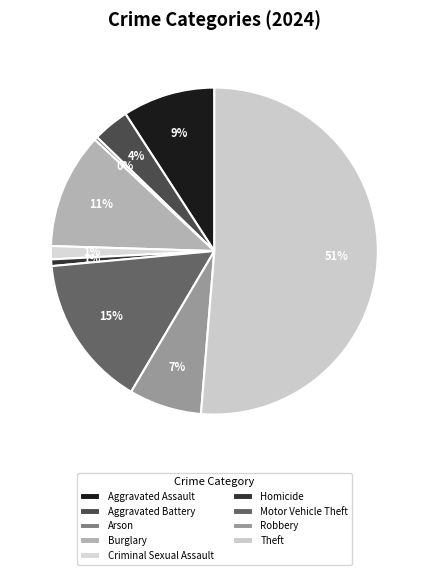

How many segments does this pie chart have?

9